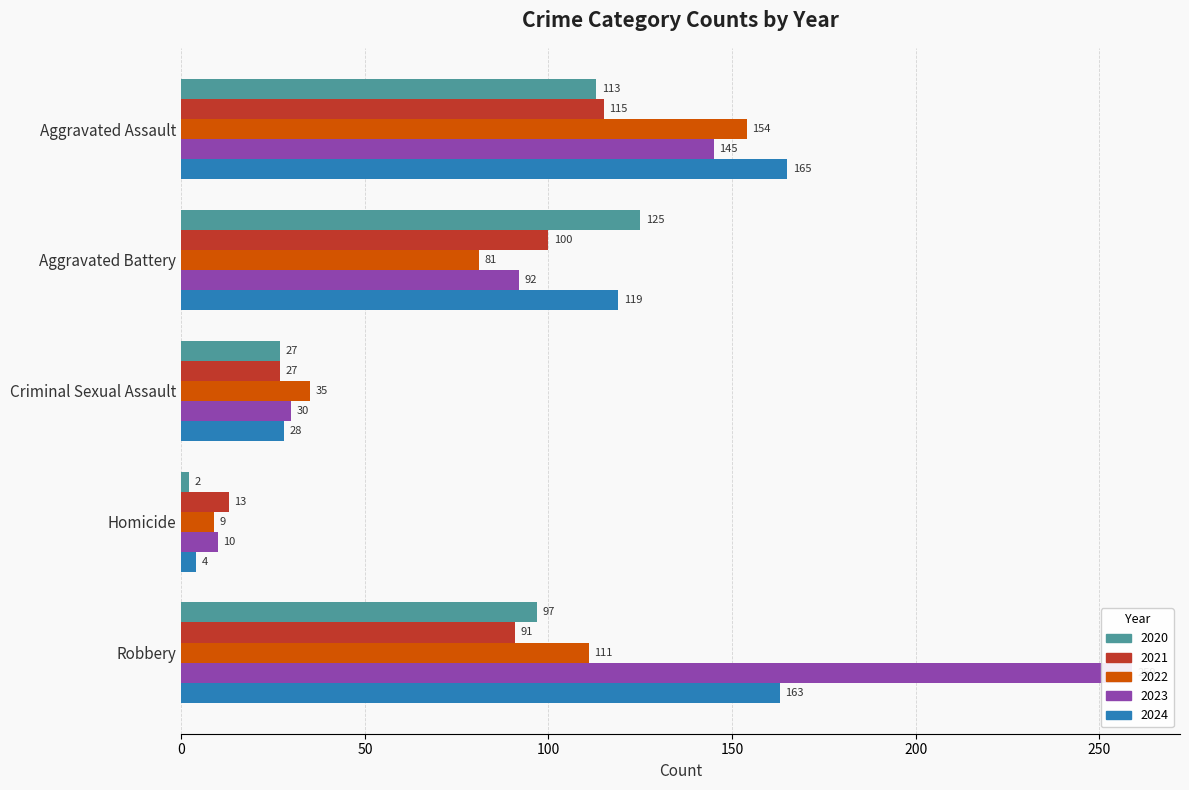

How many bars are there in each group?

5